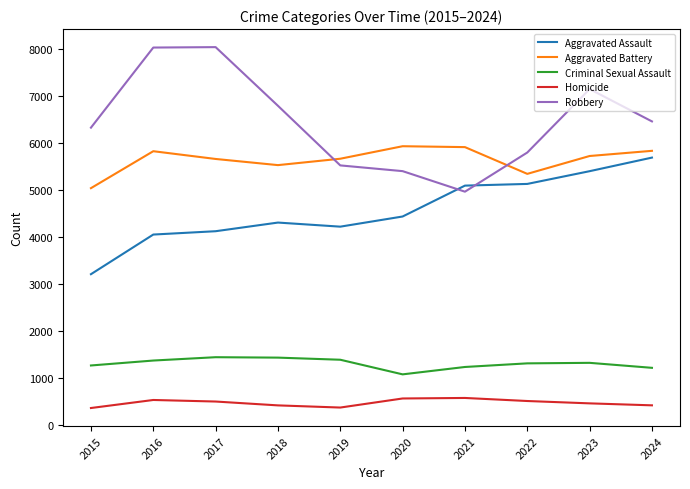

True or false: Aggravated Battery and Aggravated Assault intersect in this chart.

False